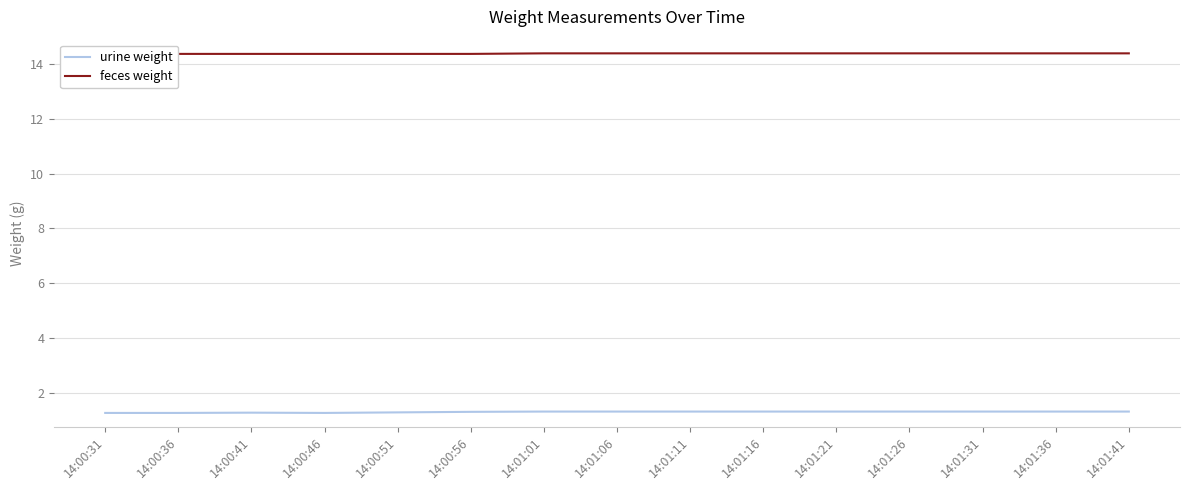

What is the label of the 1st point from the left?

14:00:31